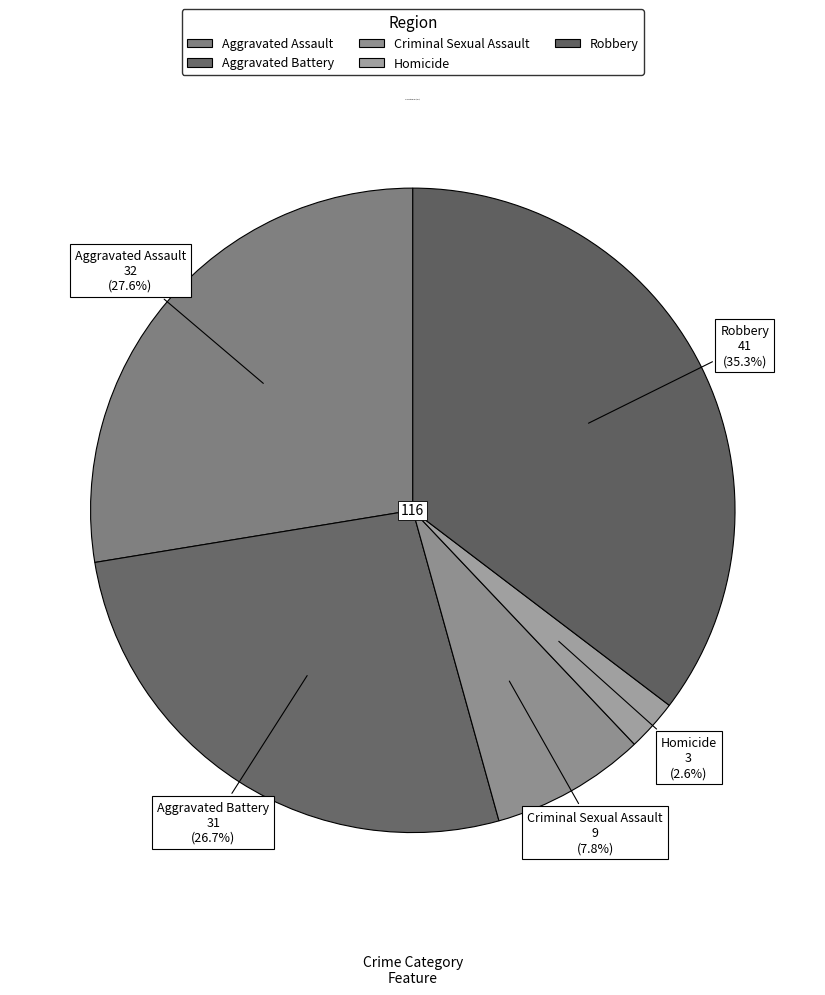

Which category has the biggest portion of the pie?

Robbery